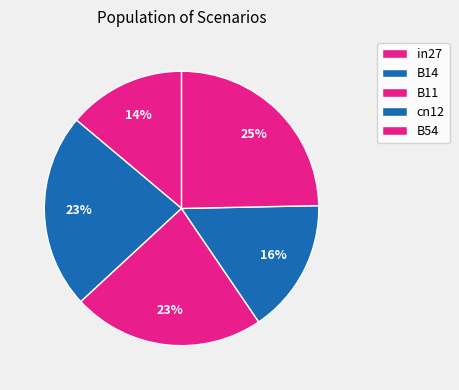

Count the number of slices in the pie.

5